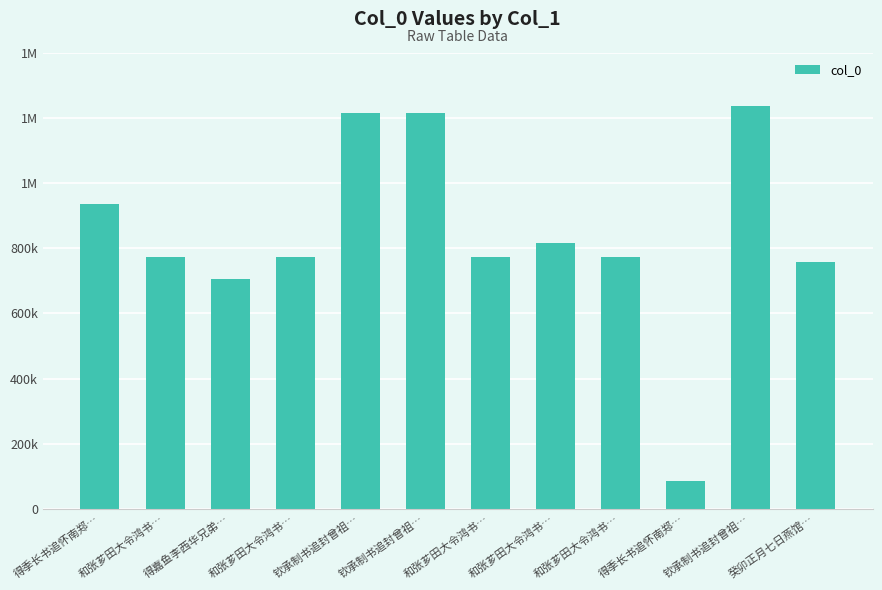

Reading left to right, transcribe all the data shown in this chart.

得季长书追怀南郑…=936861	和张芗田大令鸿书…=773438	得嘉鱼李西华兄弟…=706518	和张芗田大令鸿书…=773439	钦承制书追封曾祖…=1215954	钦承制书追封曾祖…=1215955	和张芗田大令鸿书…=773441	和张芗田大令鸿书…=814541	和张芗田大令鸿书…=773440	得季长书追怀南郑…=84429	钦承制书追封曾祖…=1236495	癸卯正月七日燕馆…=757081